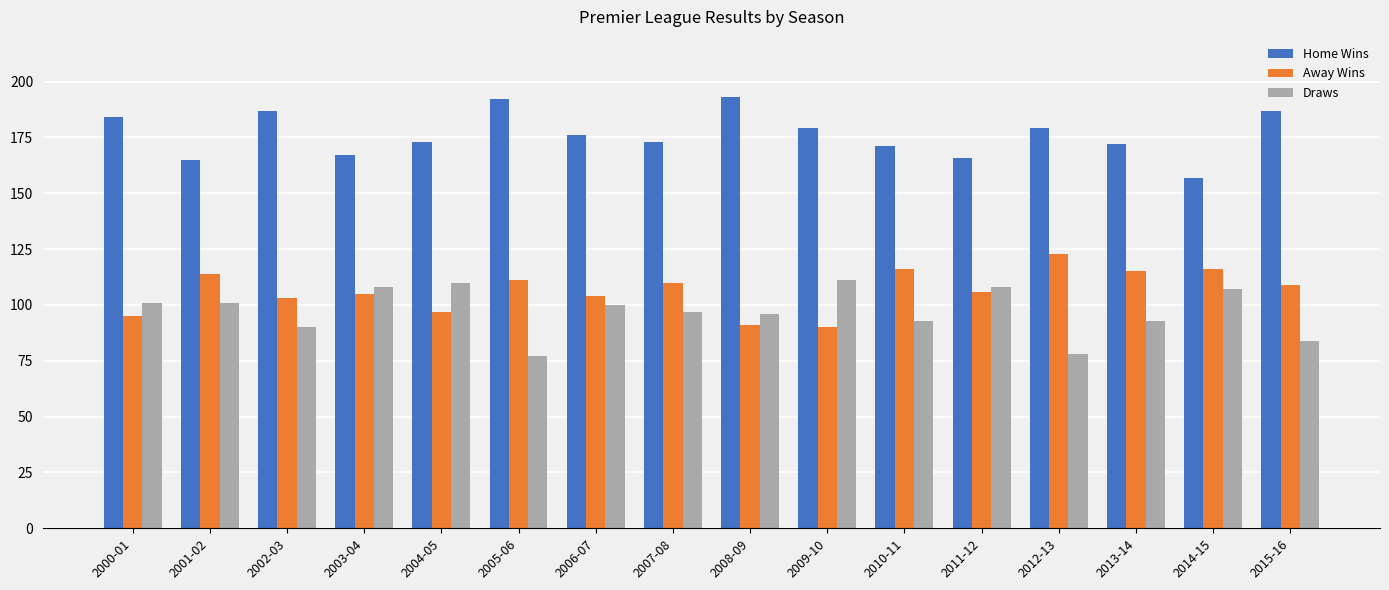

What is the difference between the Home Wins values at 2004-05 and 2002-03?

14